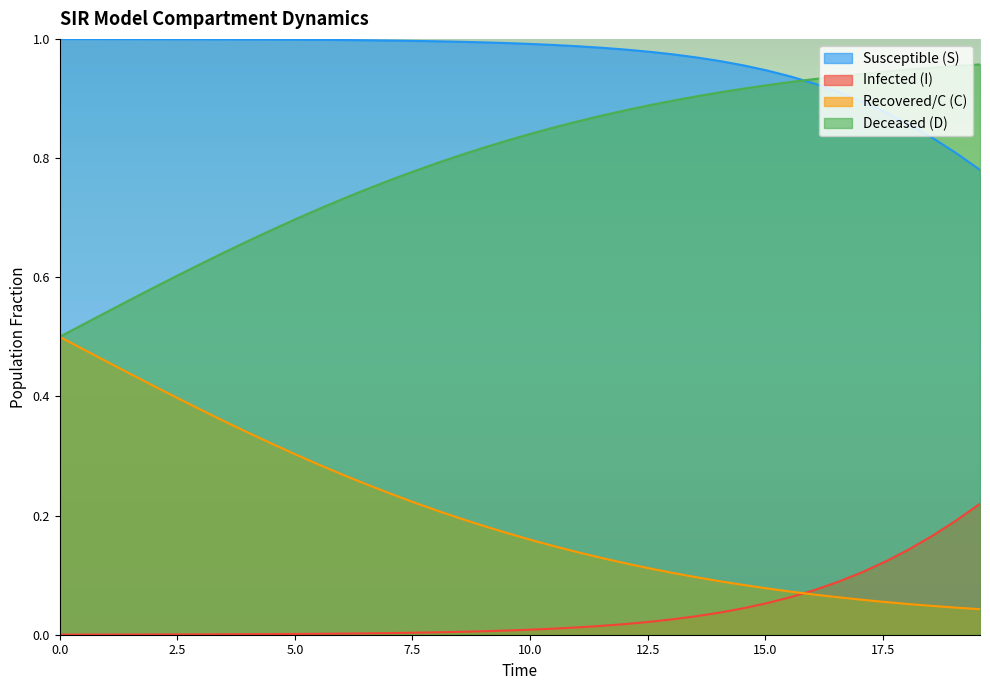

True or false: Infected (I) and Deceased (D) intersect in this chart.

False